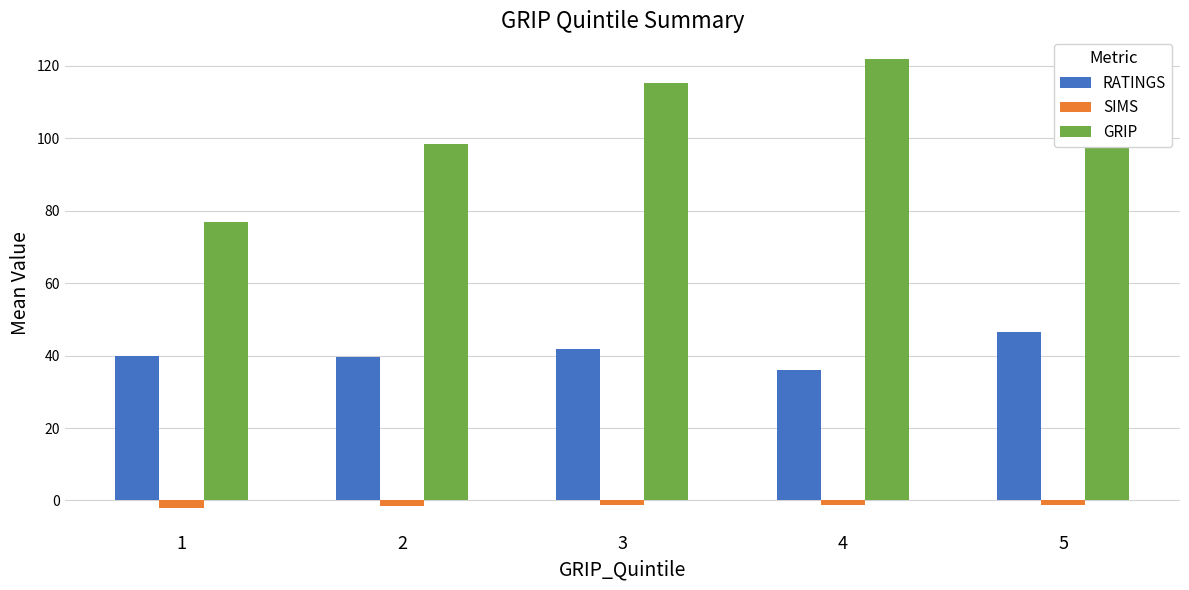

What is the difference between the highest and lowest values at 2?

99.8